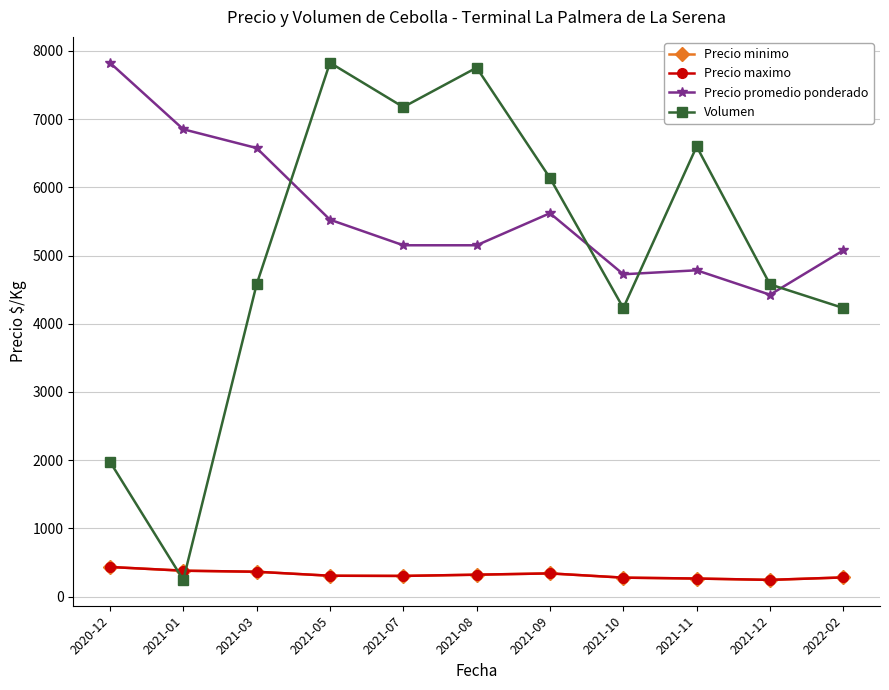

Is this an area chart (filled region under the line)?

No